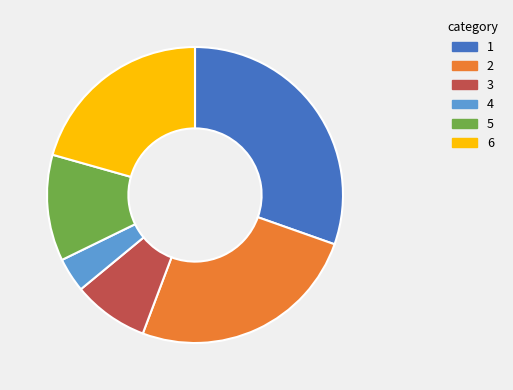

Is there any slice that represents more than half of the pie?

No